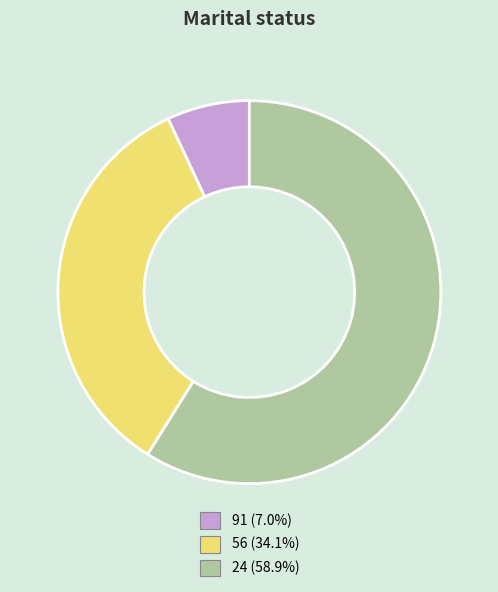

What is the largest slice in the pie chart?

24